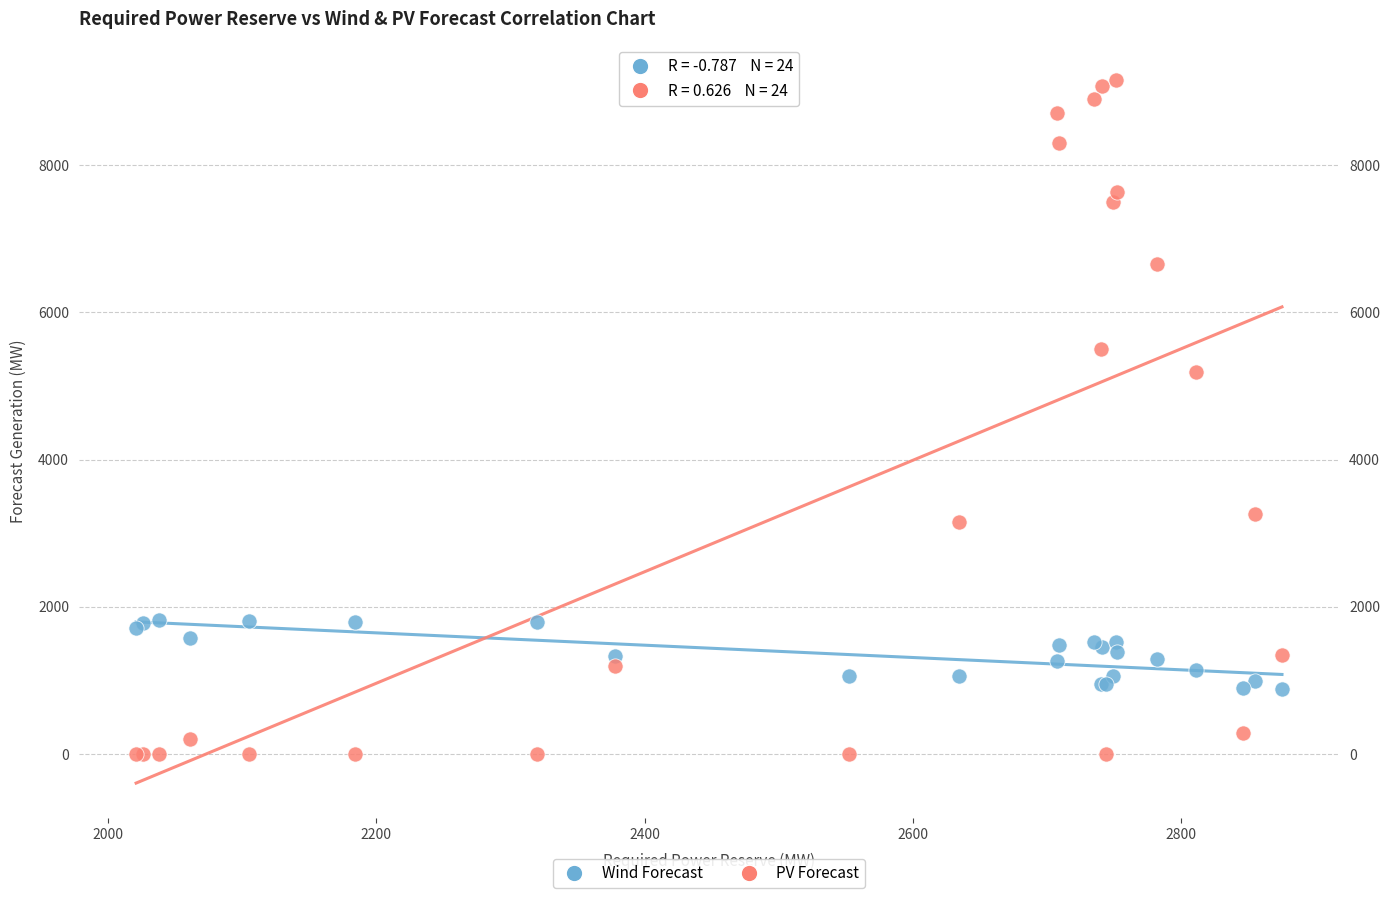

Across all series, what Y value is closest to 4580?

5190